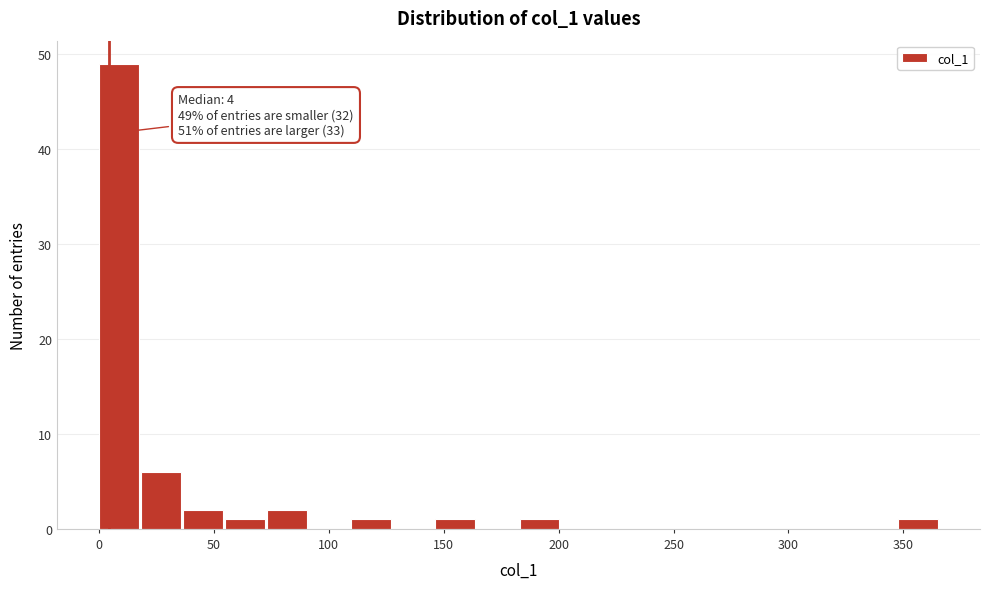

Read against the x-axis, roughly where is the centre of the tallest bar?

10